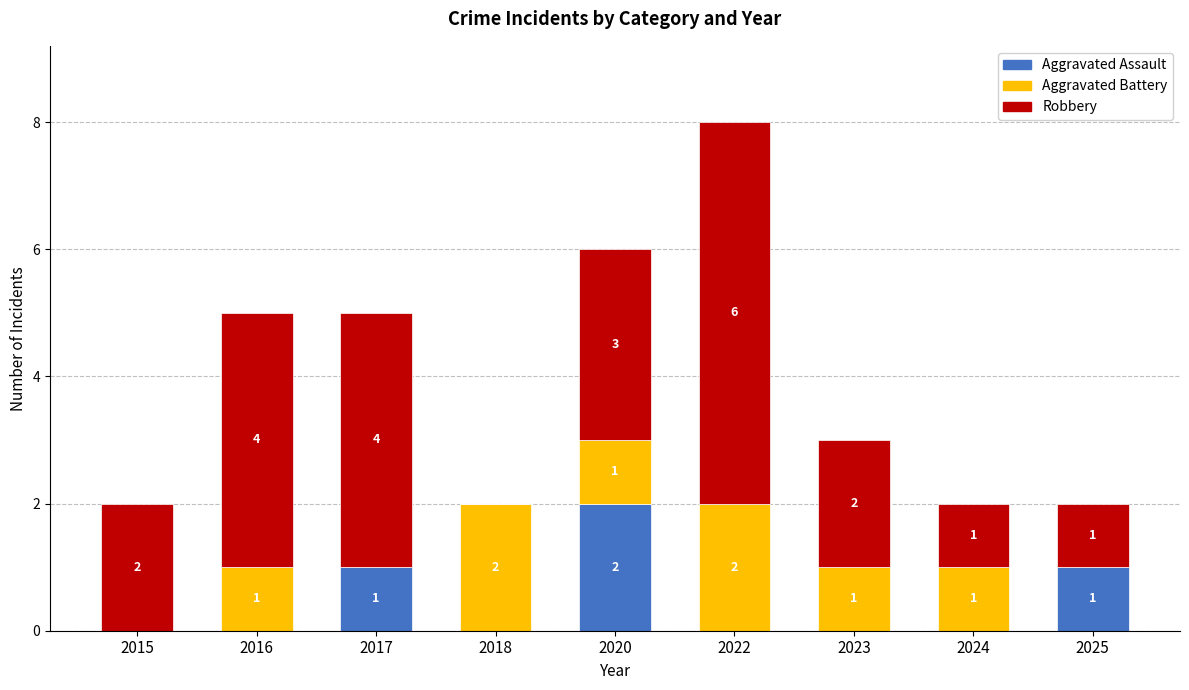

How many series are shown in this chart?

3